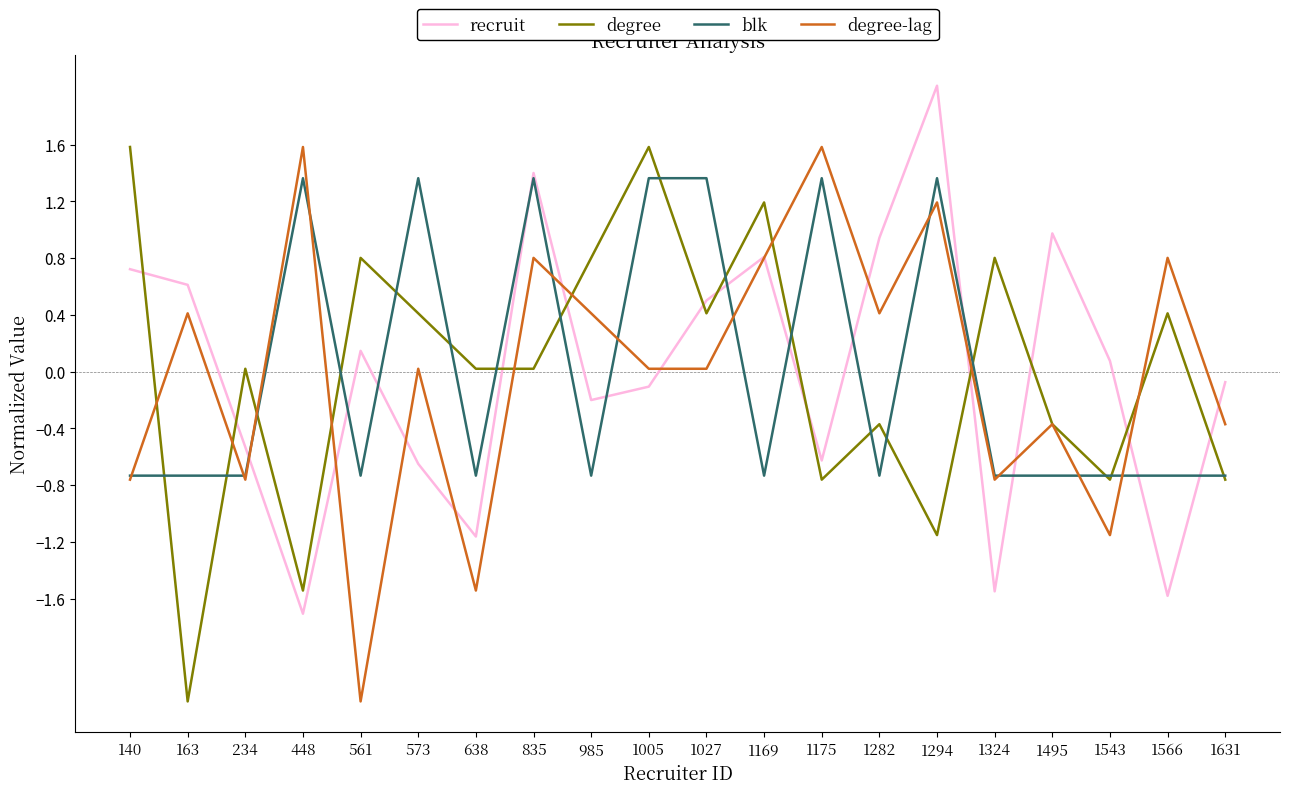

Which category has the highest value across all series?

1294